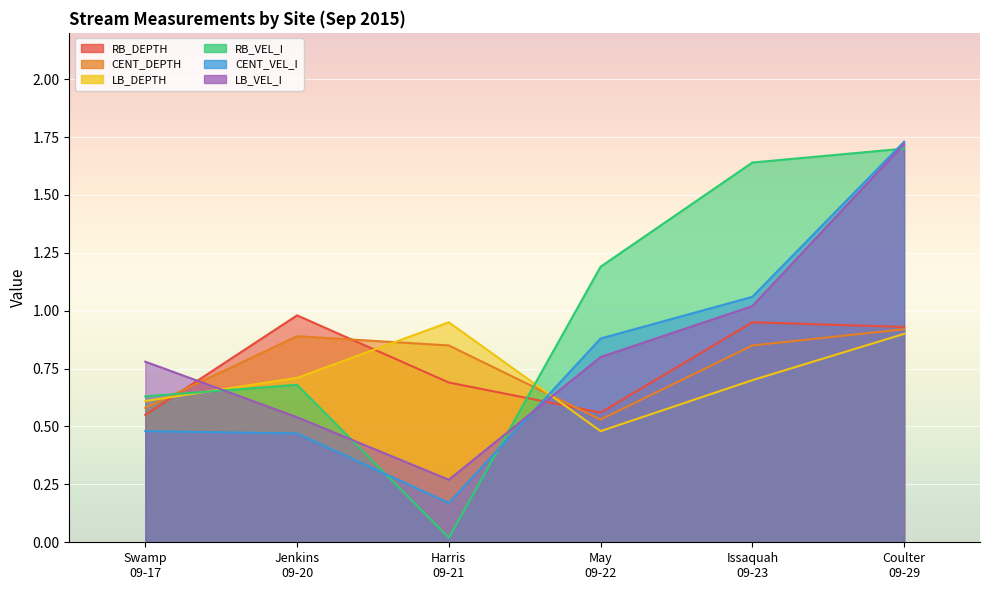

Reading left to right, extract all data points from this chart.

RB_DEPTH: Swamp
09-17=0.6	Jenkins
09-20=1.0	Harris
09-21=0.7	May
09-22=0.6	Issaquah
09-23=0.9	Coulter
09-29=0.9
CENT_DEPTH: Swamp
09-17=0.6	Jenkins
09-20=0.9	Harris
09-21=0.8	May
09-22=0.5	Issaquah
09-23=0.8	Coulter
09-29=0.9
LB_DEPTH: Swamp
09-17=0.6	Jenkins
09-20=0.7	Harris
09-21=0.9	May
09-22=0.5	Issaquah
09-23=0.7	Coulter
09-29=0.9
RB_VEL_I: Swamp
09-17=0.6	Jenkins
09-20=0.7	Harris
09-21=0.0	May
09-22=1.2	Issaquah
09-23=1.6	Coulter
09-29=1.7
CENT_VEL_I: Swamp
09-17=0.5	Jenkins
09-20=0.5	Harris
09-21=0.2	May
09-22=0.9	Issaquah
09-23=1.1	Coulter
09-29=1.7
LB_VEL_I: Swamp
09-17=0.8	Jenkins
09-20=0.5	Harris
09-21=0.3	May
09-22=0.8	Issaquah
09-23=1.0	Coulter
09-29=1.7